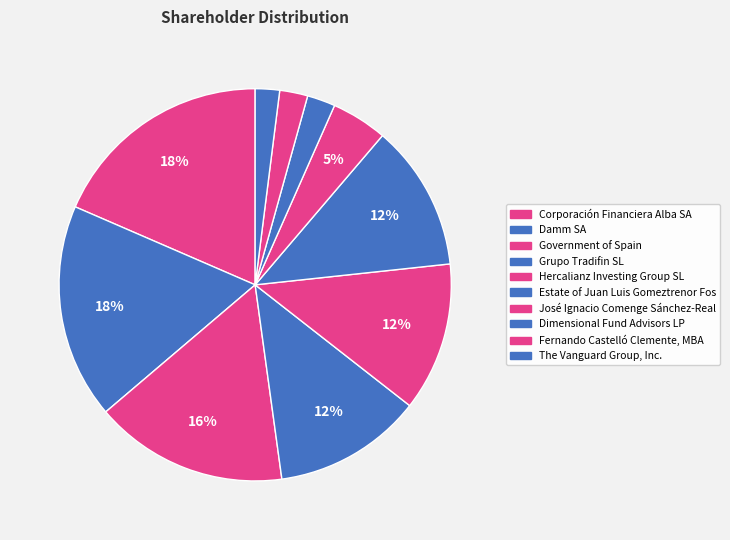

To the nearest percent, what percentage of the pie is Government of Spain?

16%